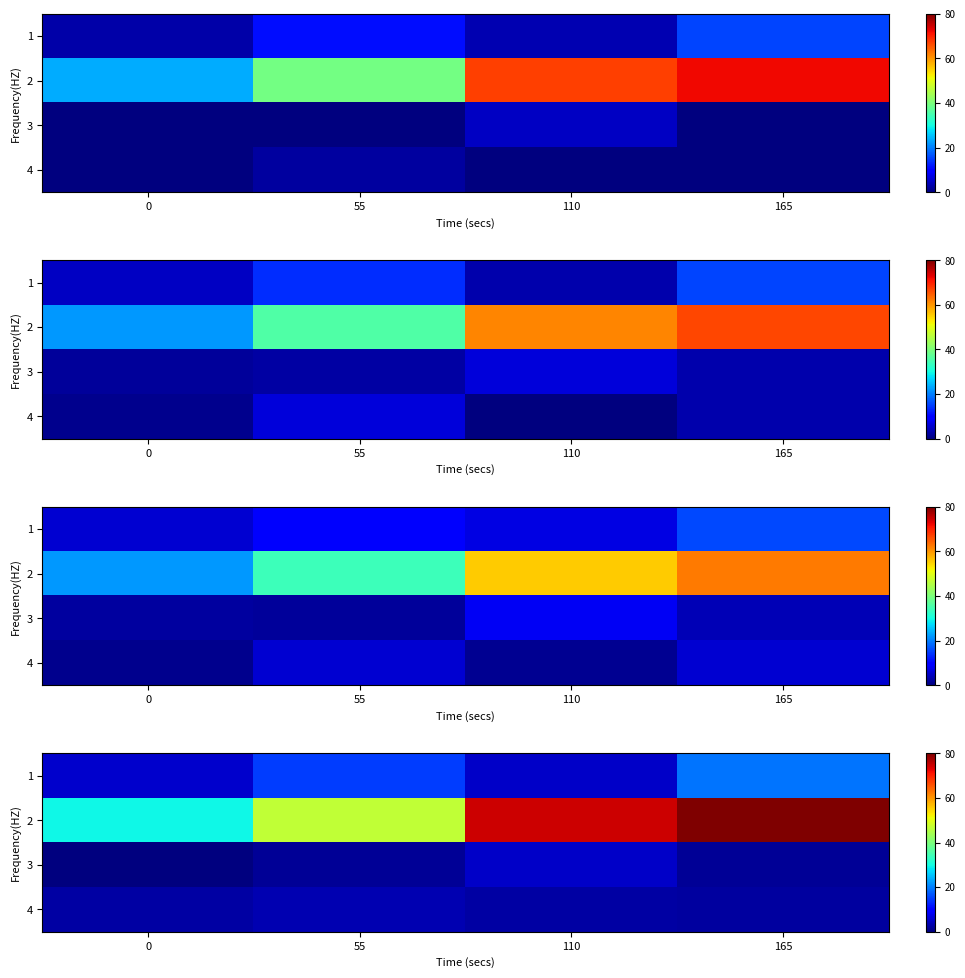

The value of 4 at 0 is 710.4. True or false?

False